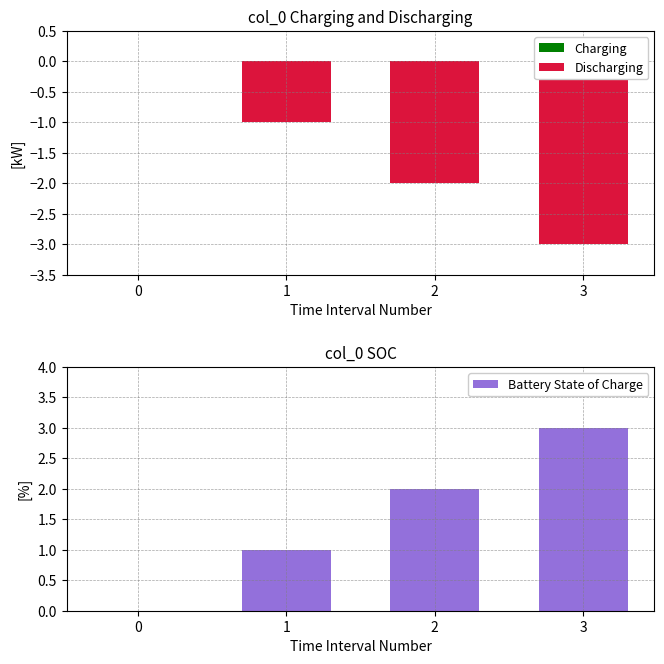

Reading left to right, transcribe all the data shown in this chart.

Charging: 0=0	1=0	2=0	3=0
Discharging: 0=0	1=-1	2=-2	3=-3
Battery State of Charge: 0=0	1=1	2=2	3=3